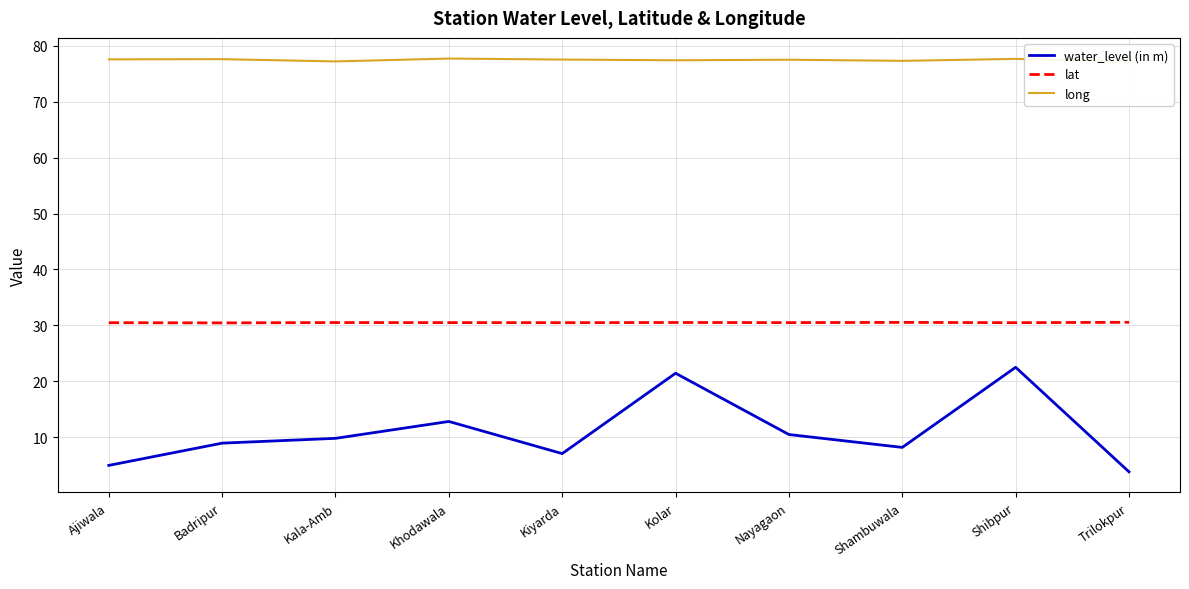

What is the difference between the maximum and minimum values in the lat series?

0.1